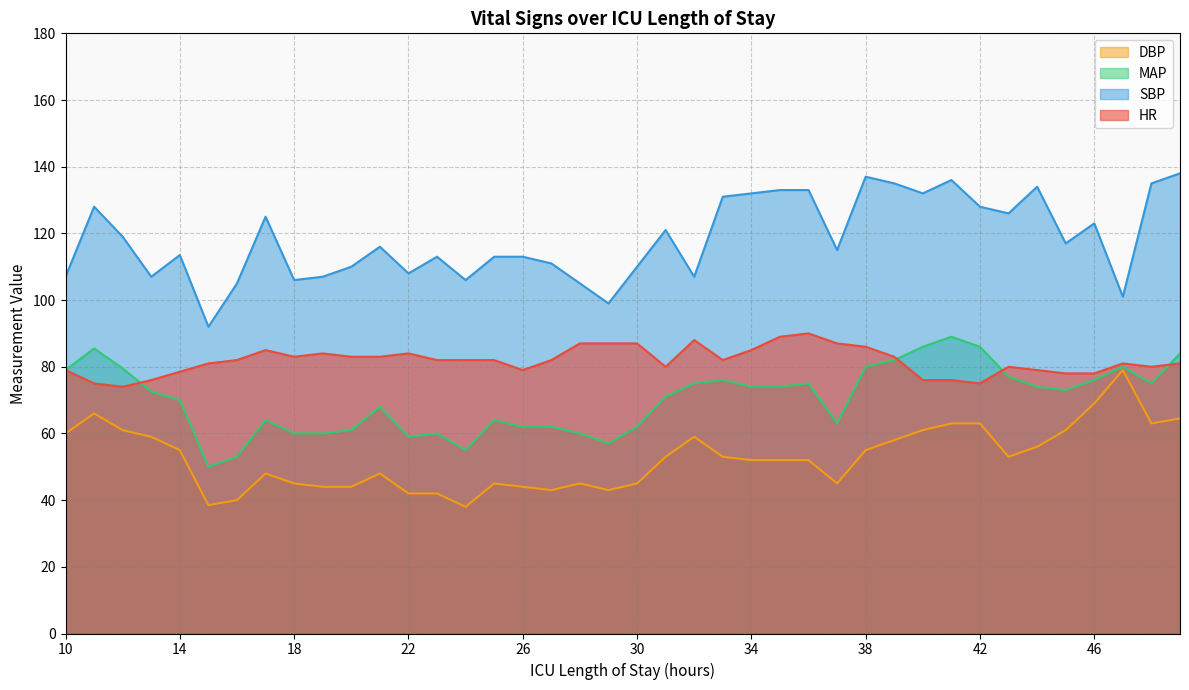

What is the sum of all DBP values?

2107.0